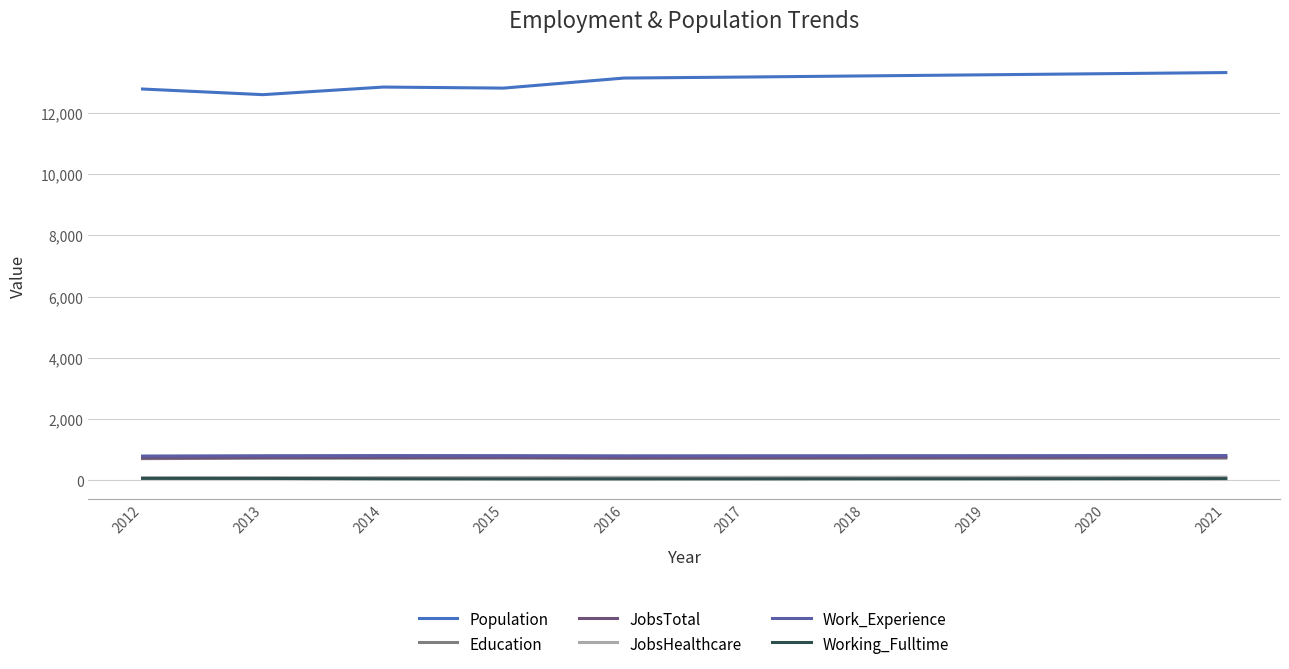

What is the highest value of the Work_Experience series?

814